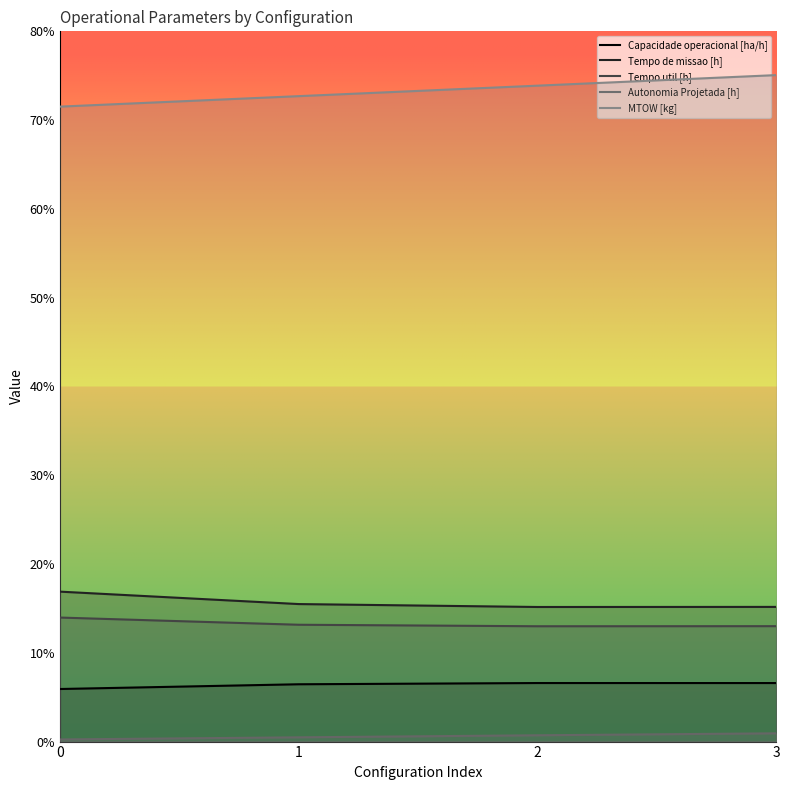

What is the average value of the Tempo de missao [h] series?

15.7